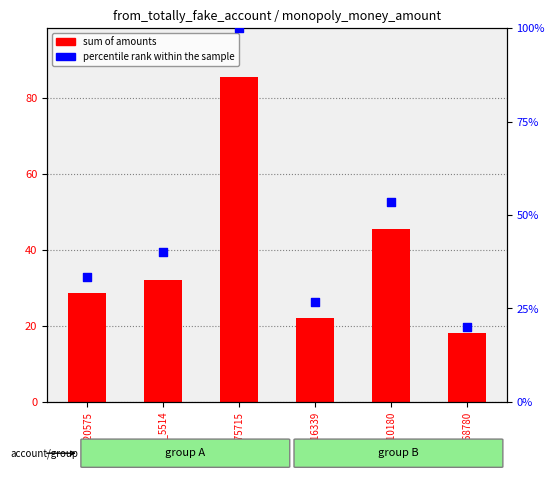

At which category is the sum across all series the highest?

acc_75715